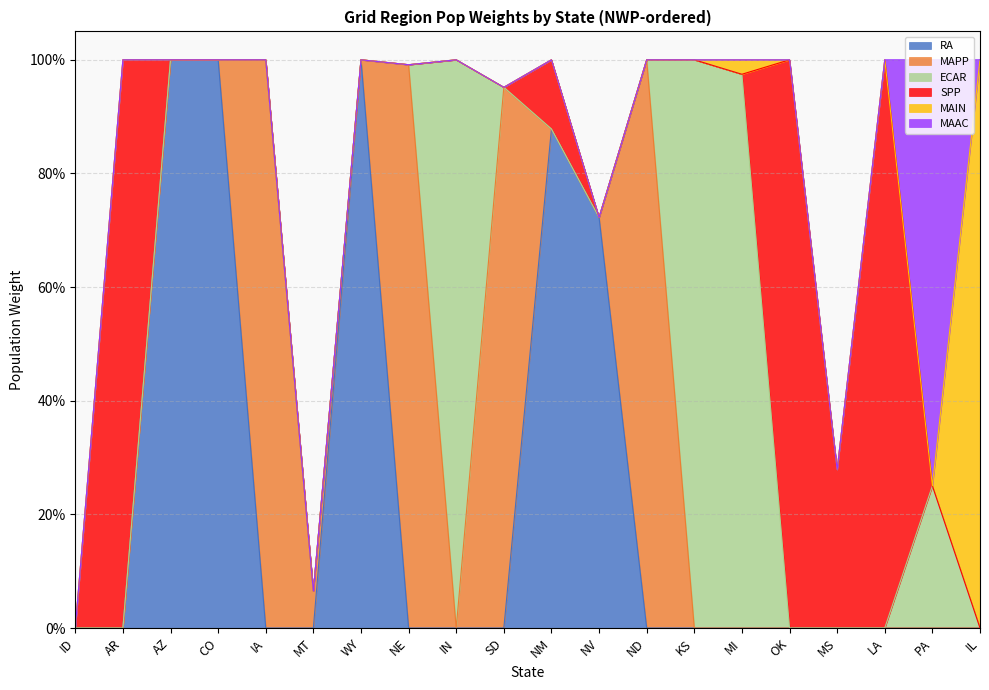

True or false: MAPP has a value of 0.7 at PA.

False